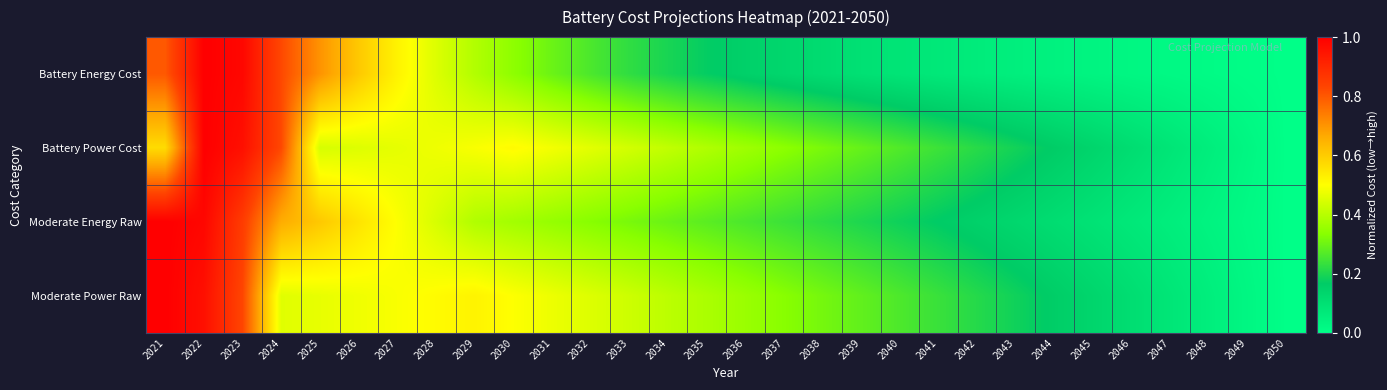

Reading left to right, list all the values displayed in this chart.

Battery Energy Cost: 2021=0.8	2022=1.0	2023=1.0	2024=0.8	2025=0.7	2026=0.6	2027=0.5	2028=0.5	2029=0.4	2030=0.3	2031=0.3	2032=0.3	2033=0.2	2034=0.2	2035=0.2	2036=0.2	2037=0.1	2038=0.1	2039=0.1	2040=0.1	2041=0.1	2042=0.1	2043=0.1	2044=0.0	2045=0.0	2046=0.0	2047=0.0	2048=0.0	2049=0.0	2050=0.0
Battery Power Cost: 2021=0.6	2022=1.0	2023=1.0	2024=0.8	2025=0.4	2026=0.5	2027=0.5	2028=0.5	2029=0.5	2030=0.5	2031=0.5	2032=0.5	2033=0.4	2034=0.4	2035=0.4	2036=0.4	2037=0.3	2038=0.3	2039=0.3	2040=0.3	2041=0.2	2042=0.2	2043=0.2	2044=0.2	2045=0.1	2046=0.1	2047=0.1	2048=0.1	2049=0.0	2050=0.0
Moderate Energy Raw: 2021=1.0	2022=1.0	2023=0.9	2024=0.7	2025=0.6	2026=0.6	2027=0.5	2028=0.4	2029=0.4	2030=0.4	2031=0.4	2032=0.3	2033=0.3	2034=0.3	2035=0.3	2036=0.3	2037=0.2	2038=0.2	2039=0.2	2040=0.2	2041=0.2	2042=0.1	2043=0.1	2044=0.1	2045=0.1	2046=0.1	2047=0.1	2048=0.0	2049=0.0	2050=0.0
Moderate Power Raw: 2021=1.0	2022=1.0	2023=0.8	2024=0.5	2025=0.5	2026=0.5	2027=0.5	2028=0.5	2029=0.5	2030=0.5	2031=0.5	2032=0.5	2033=0.4	2034=0.4	2035=0.4	2036=0.4	2037=0.3	2038=0.3	2039=0.3	2040=0.3	2041=0.2	2042=0.2	2043=0.2	2044=0.2	2045=0.1	2046=0.1	2047=0.1	2048=0.1	2049=0.0	2050=0.0